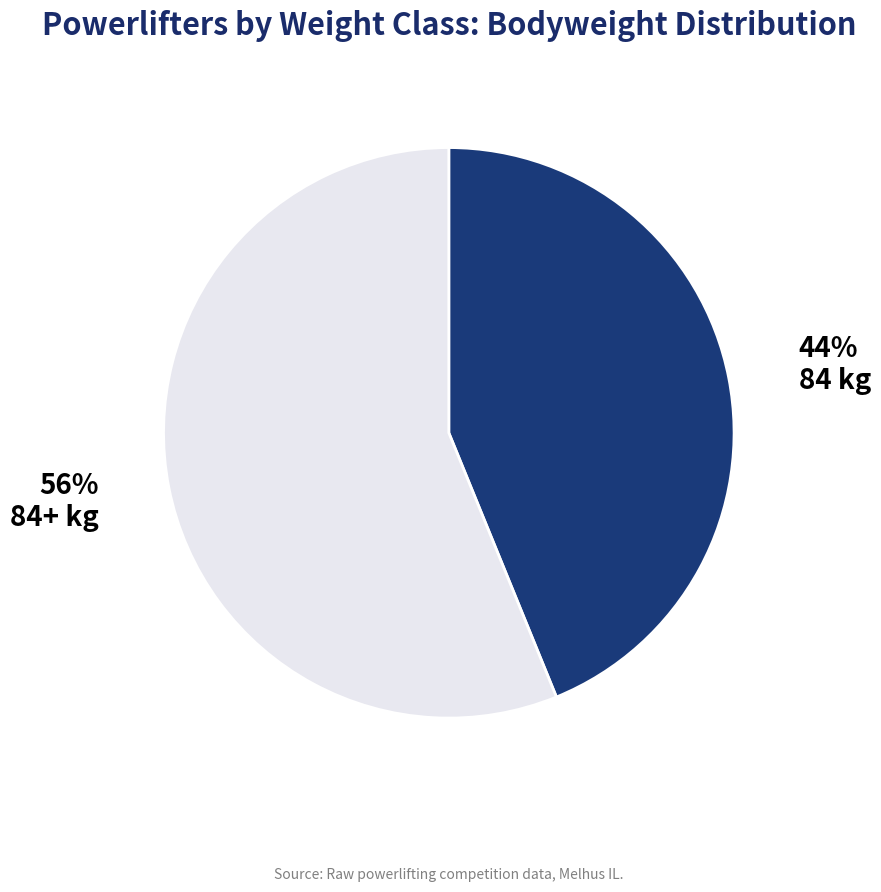

To the nearest percent, what is the average slice percentage?

50%